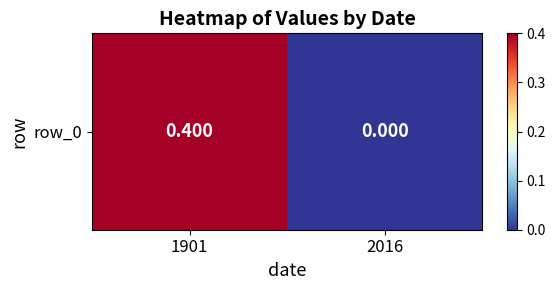

The chart shows a value of 0.5 at 1901. True or false?

False